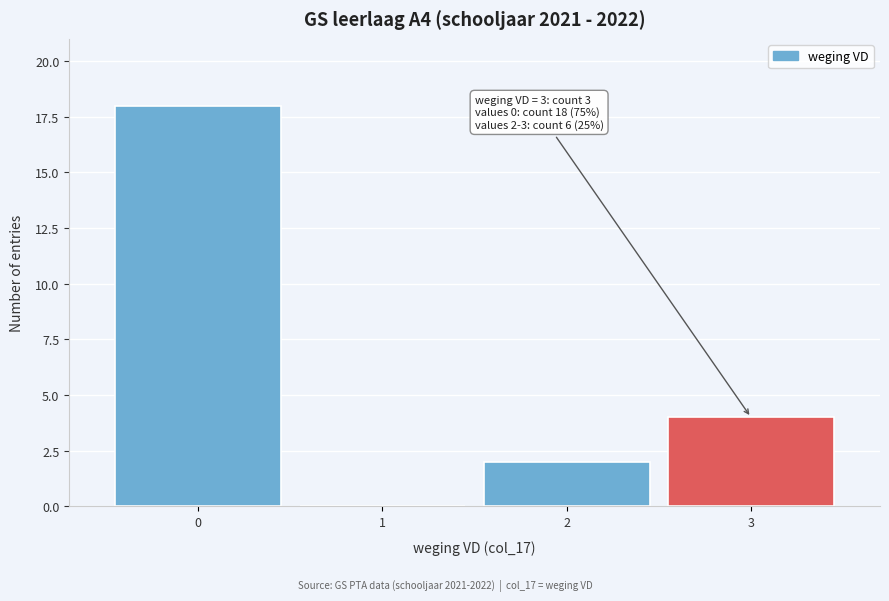

Reading left to right, transcribe all the data shown in this chart.

0=18	1=0	2=2	3=4